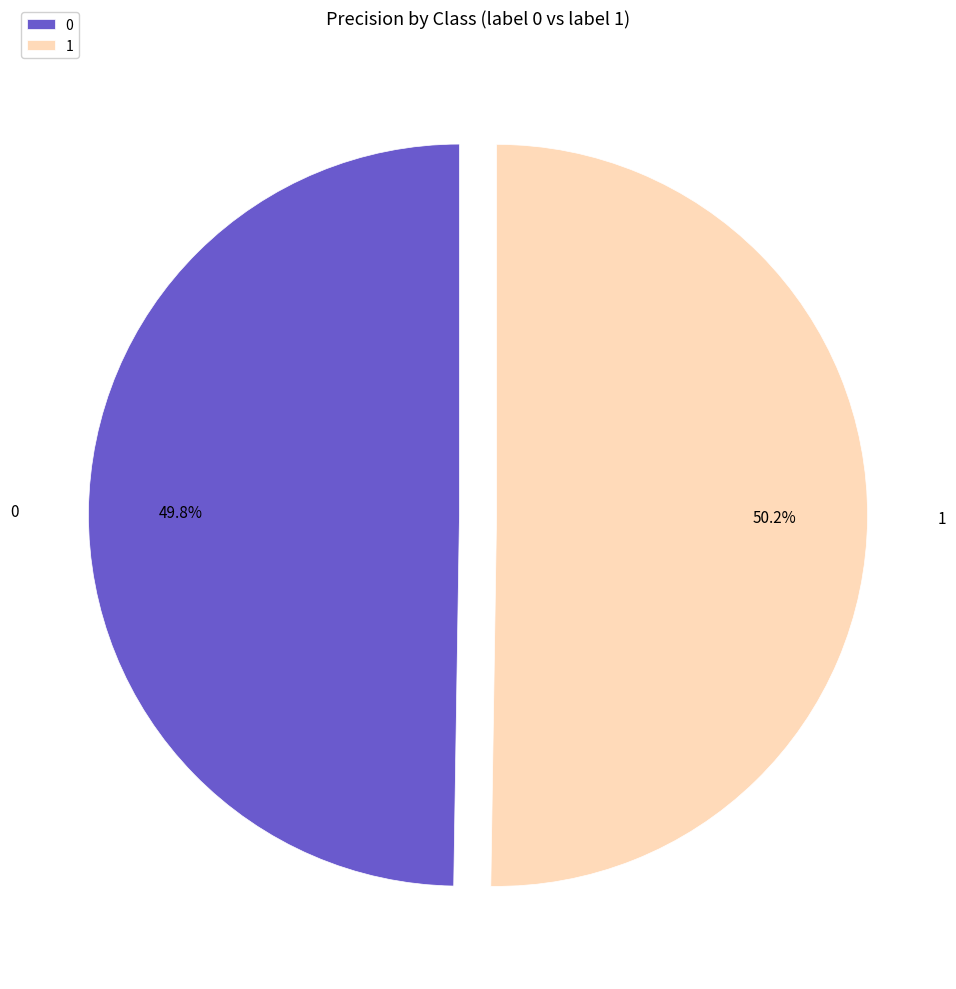

How many segments does this pie chart have?

2